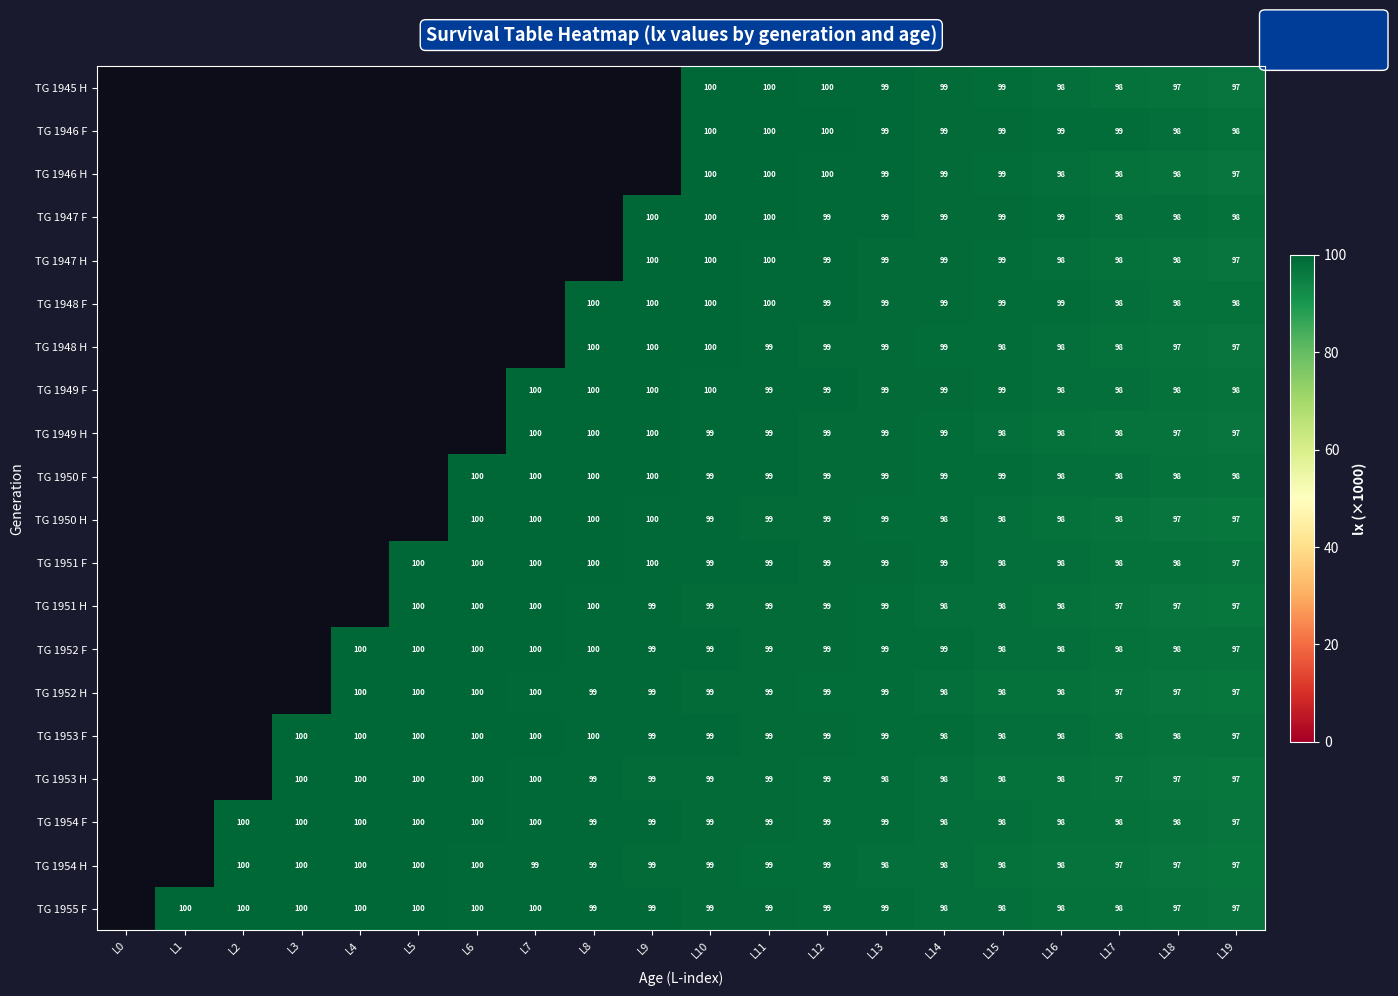

Is the value of TG 1951 H at L5 greater than the value of TG 1948 F at L19?

Yes